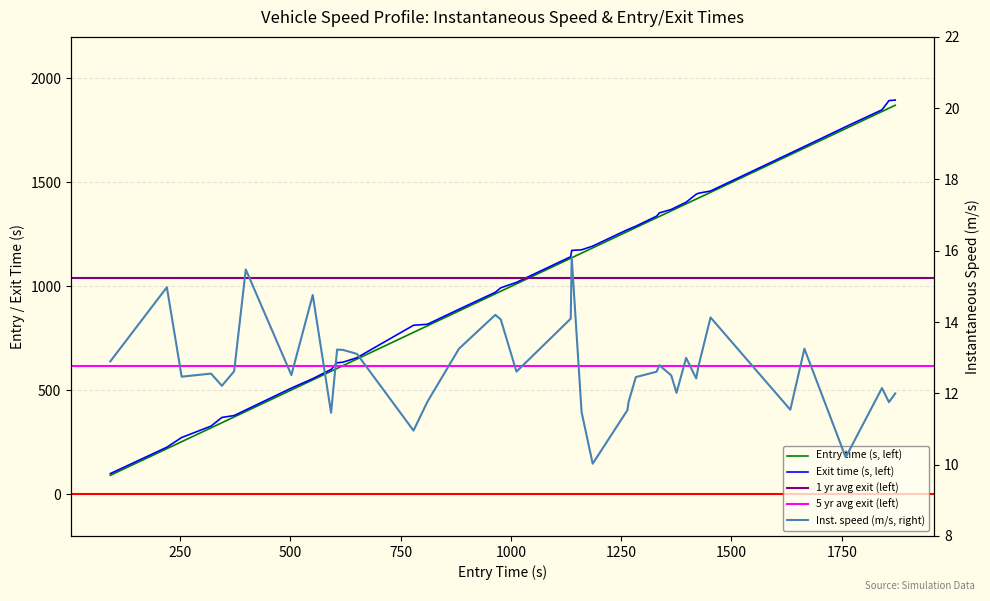

What is the label of the 17th point from the left?

16